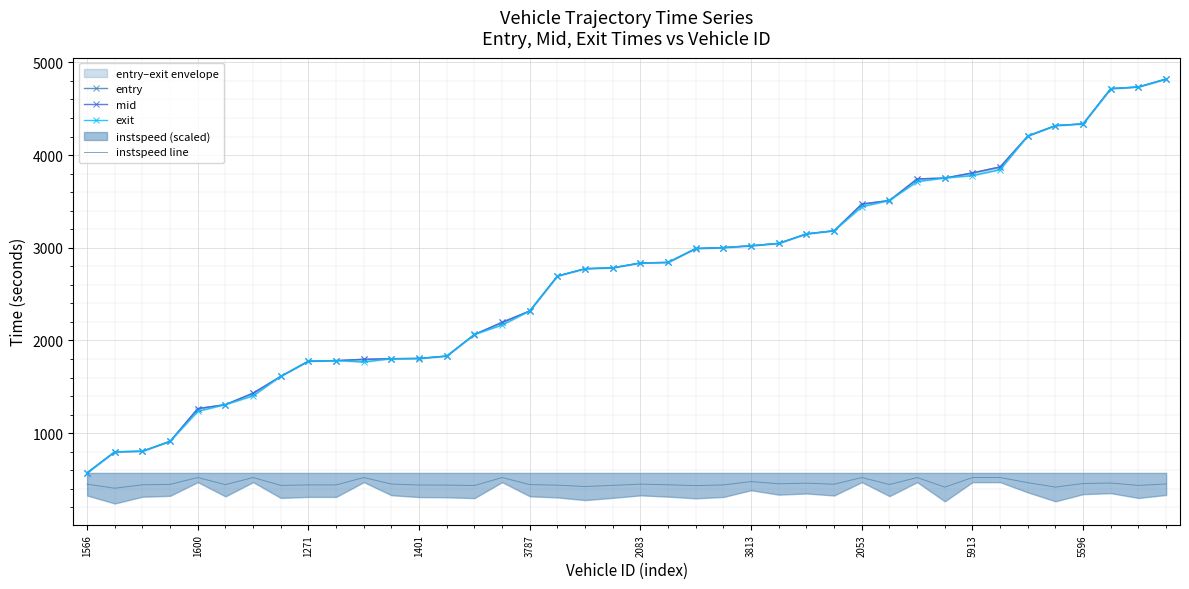

The value of instspeed line at 3787 is 271.2. True or false?

False